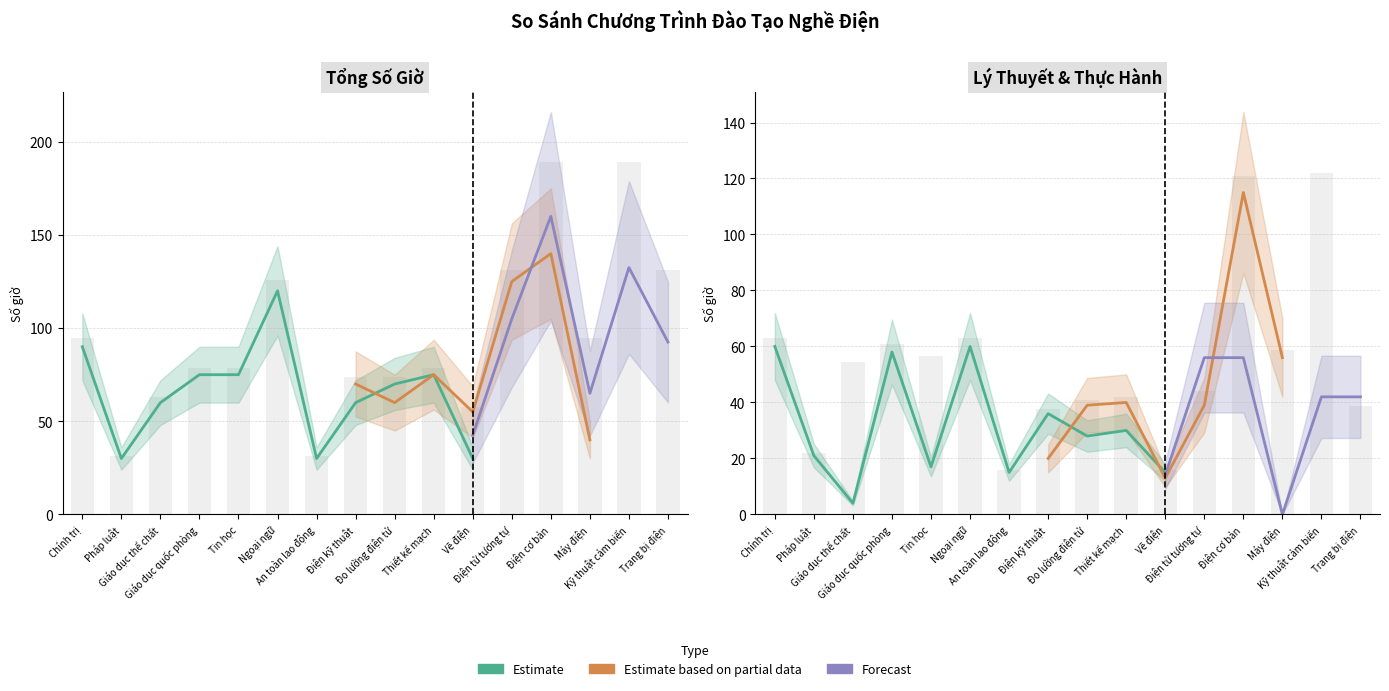

At which category is the sum across all series the highest?

Điện cơ bản